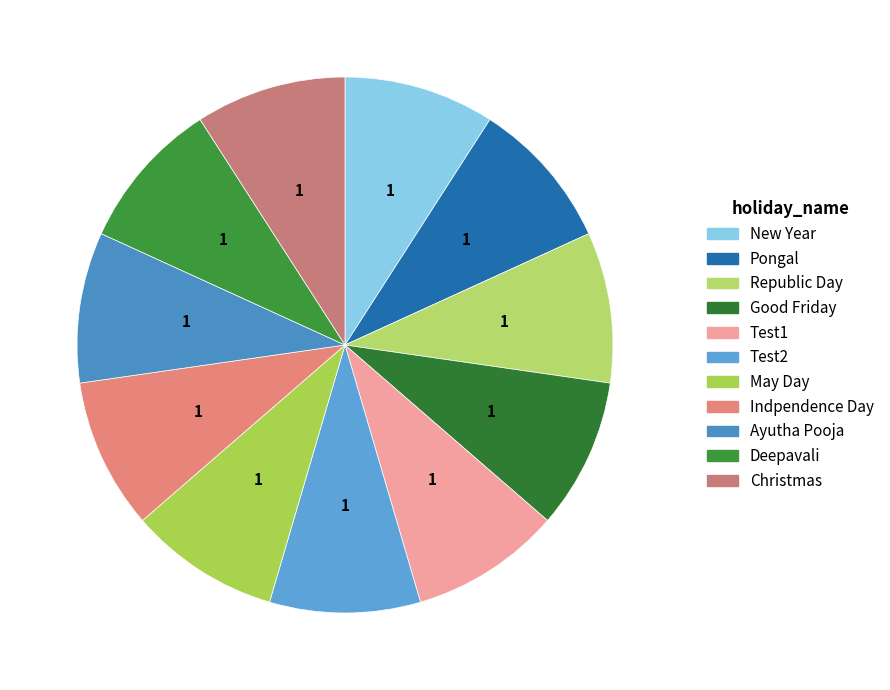

How many segments does this pie chart have?

11